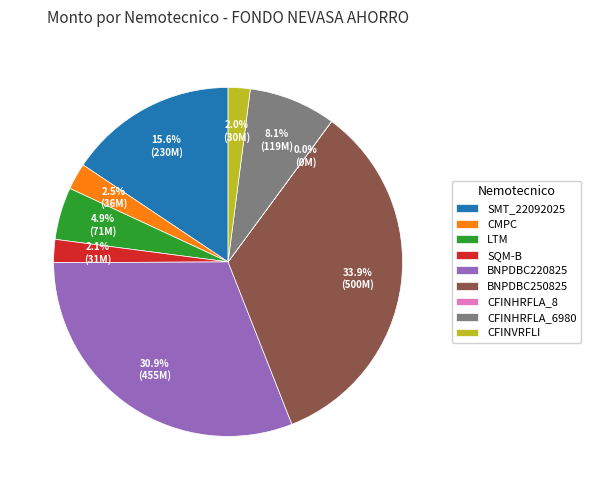

Between CFINHRFLA_6980 and SQM-B, which is larger?

CFINHRFLA_6980